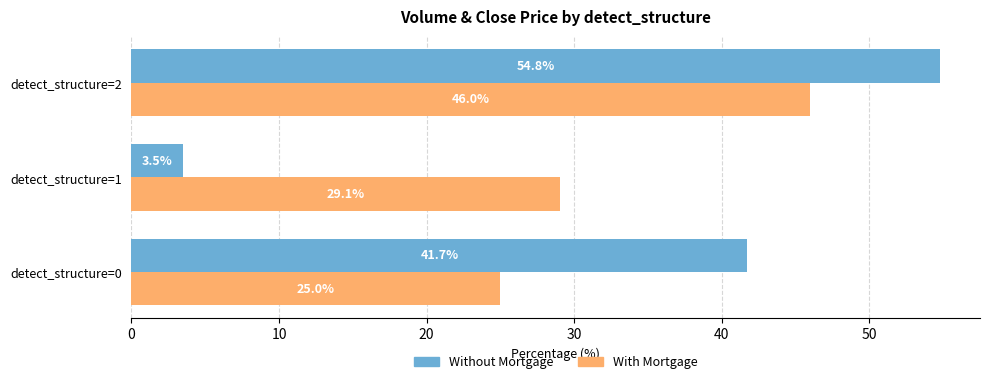

Is the value of Without Mortgage at detect_structure=0 greater than the value of With Mortgage at detect_structure=1?

Yes